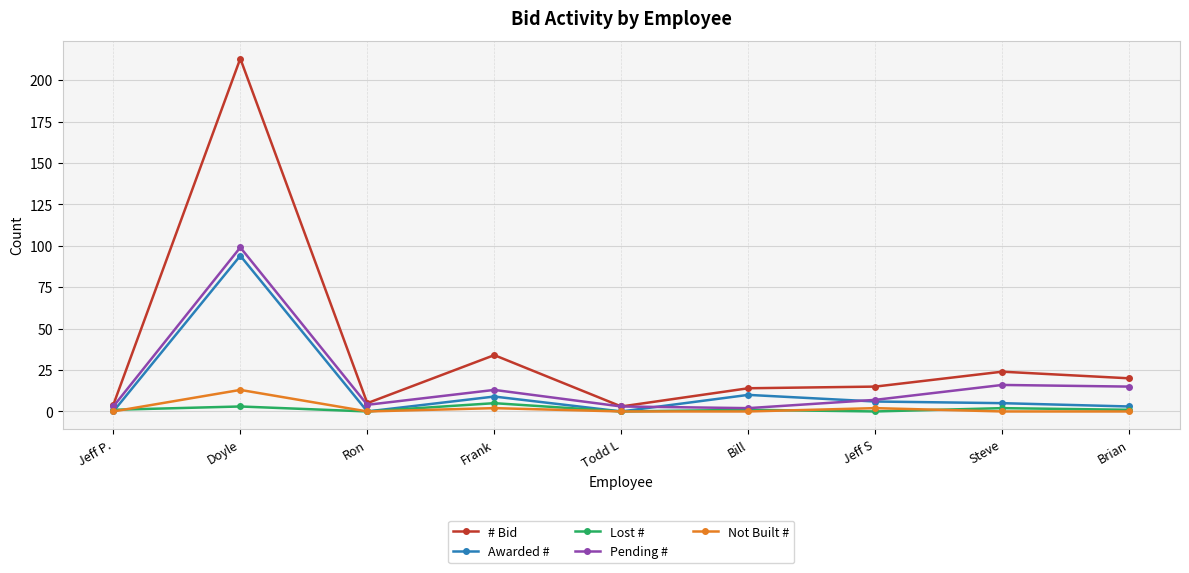

What is the value of the # Bid point at the 2nd from the left?

213